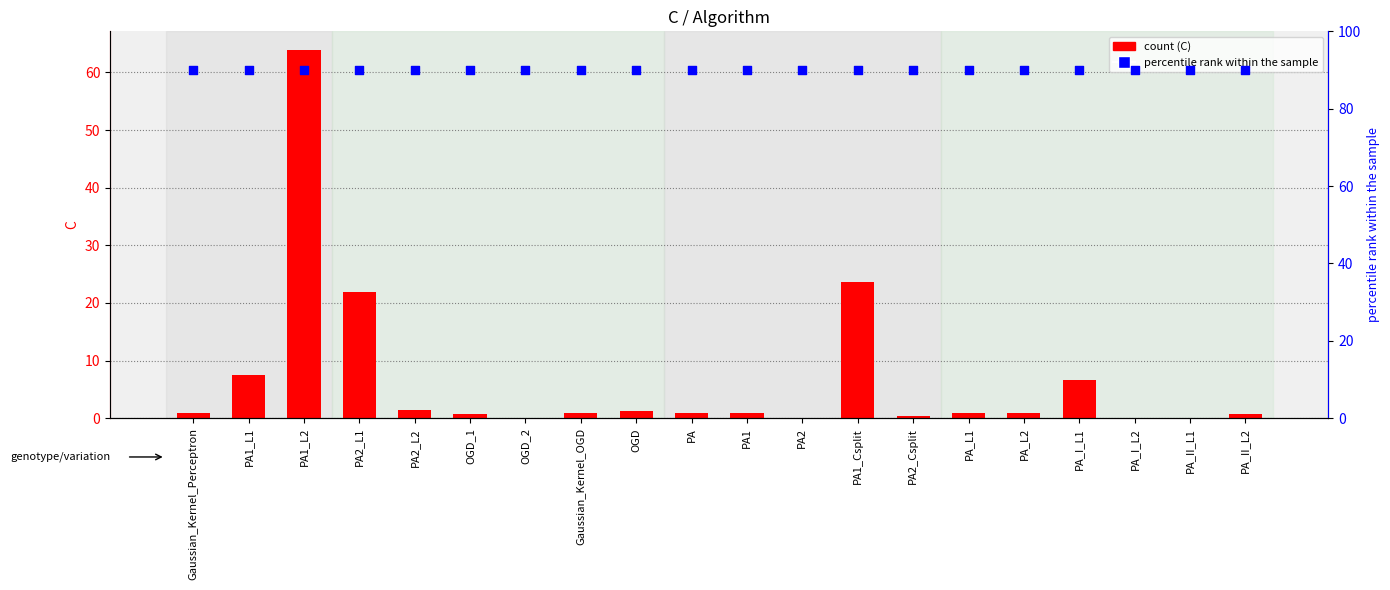

Which series has the largest Y range (max minus min)?

C